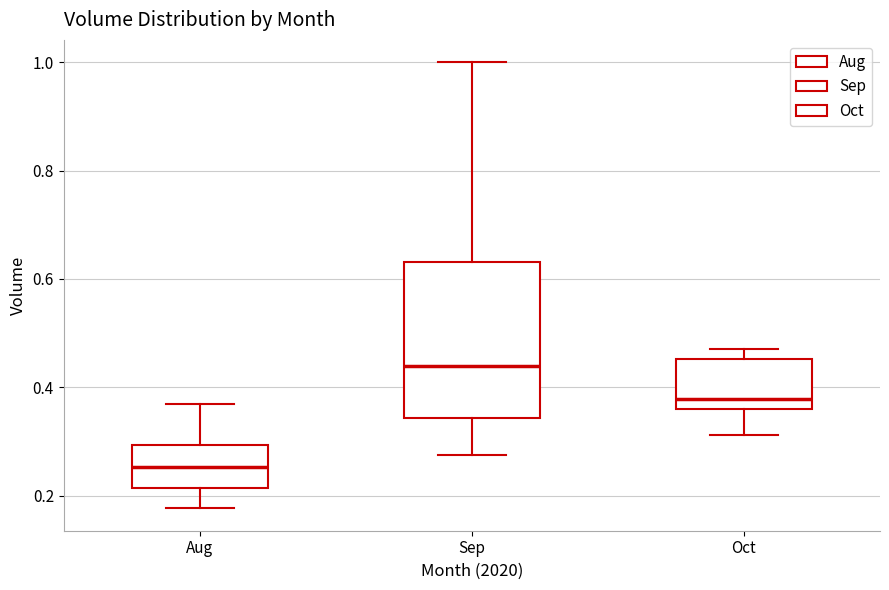

Where is the lower edge of the box for Aug on the y-axis? The values are not printed on the chart, so give them approximately, as read against the axis.

0.22